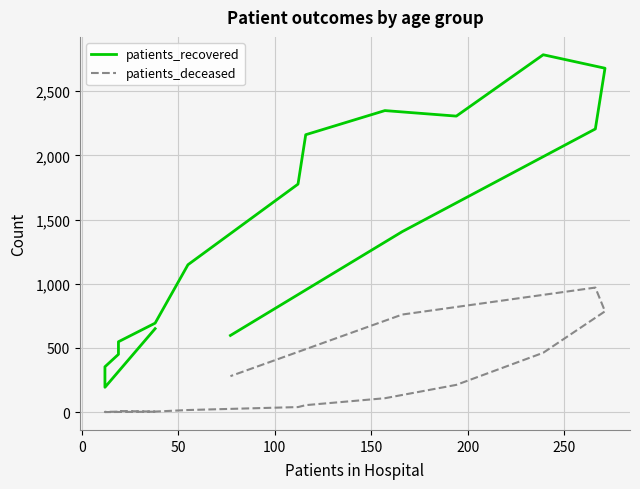

What is the average value of the patients_deceased series?

232